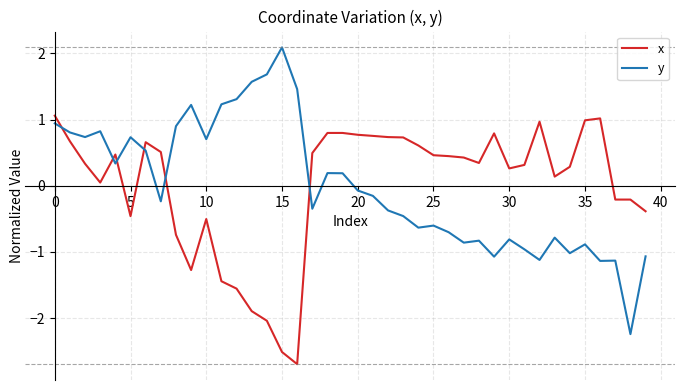

True or false: y has more than 0 points higher than both neighbors.

True